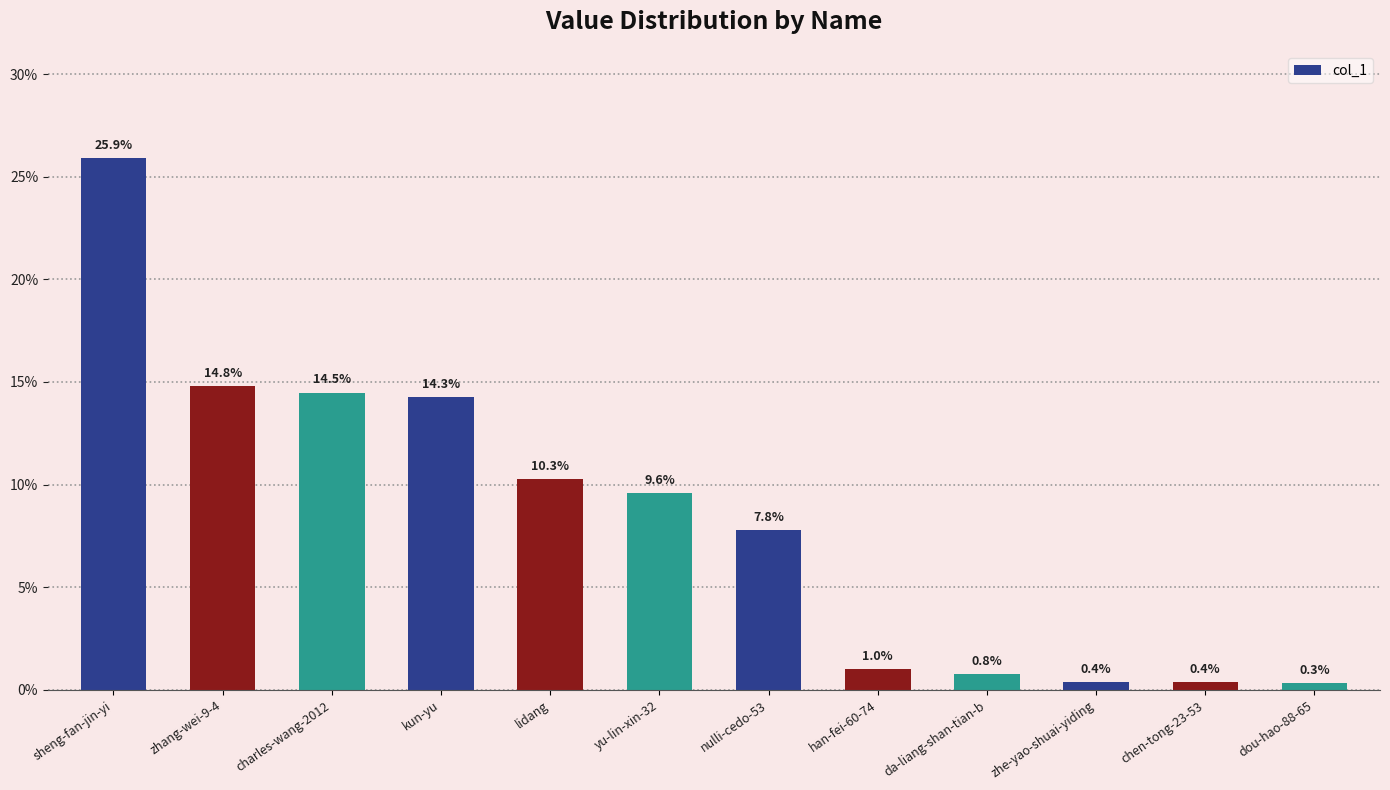

Reading left to right, transcribe all the data shown in this chart.

sheng-fan-jin-yi=25.9	zhang-wei-9-4=14.8	charles-wang-2012=14.5	kun-yu=14.3	lidang=10.3	yu-lin-xin-32=9.6	nulli-cedo-53=7.8	han-fei-60-74=1.0	da-liang-shan-tian-b=0.8	zhe-yao-shuai-yiding=0.4	chen-tong-23-53=0.4	dou-hao-88-65=0.3